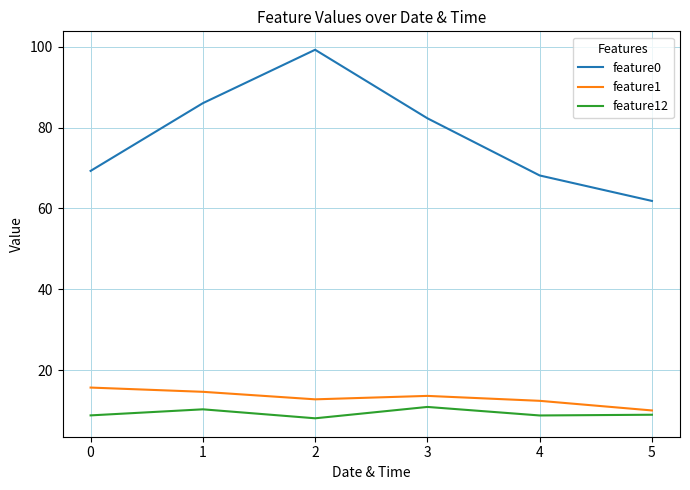

What is the greatest value displayed?

99.3